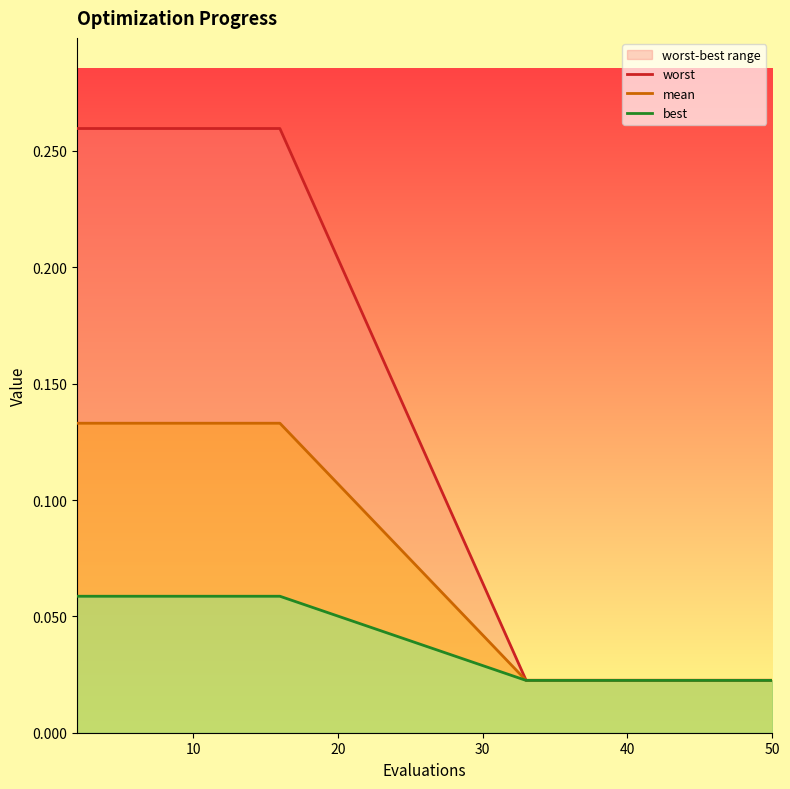

Is it true that best equals 0.0 at 13?

False